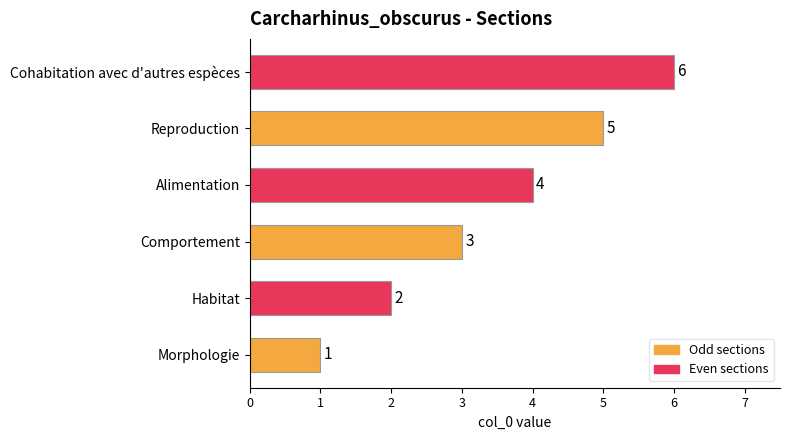

How many values are between 2 and 5?

4